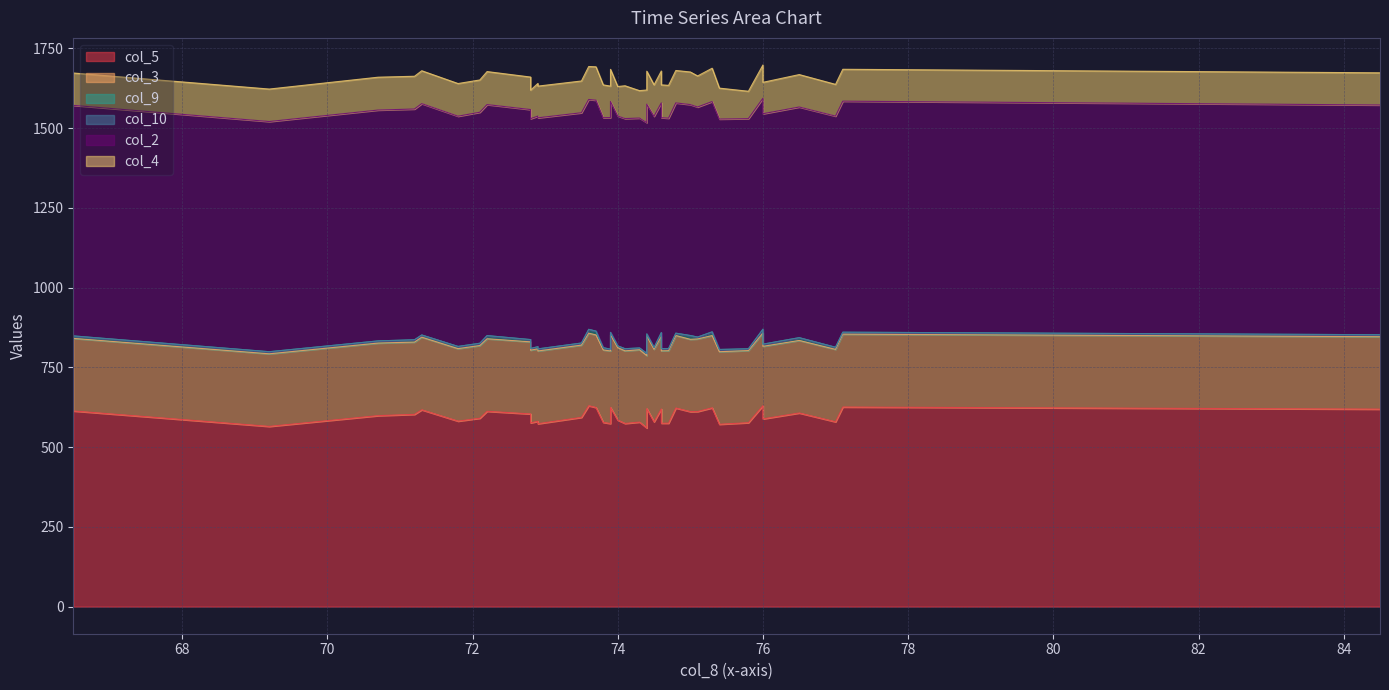

Which series has the largest total across all categories?

col_2